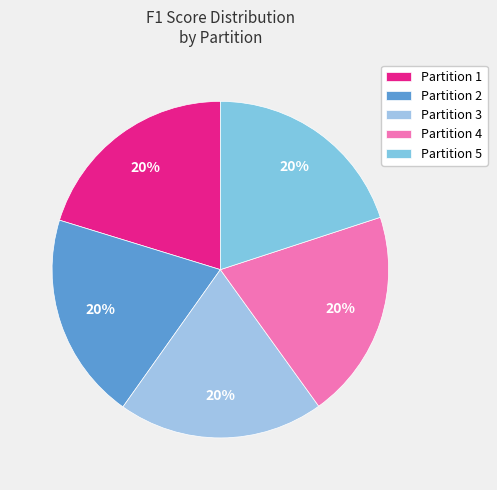

What percentage is NOT represented by Partition 2?

80.1%